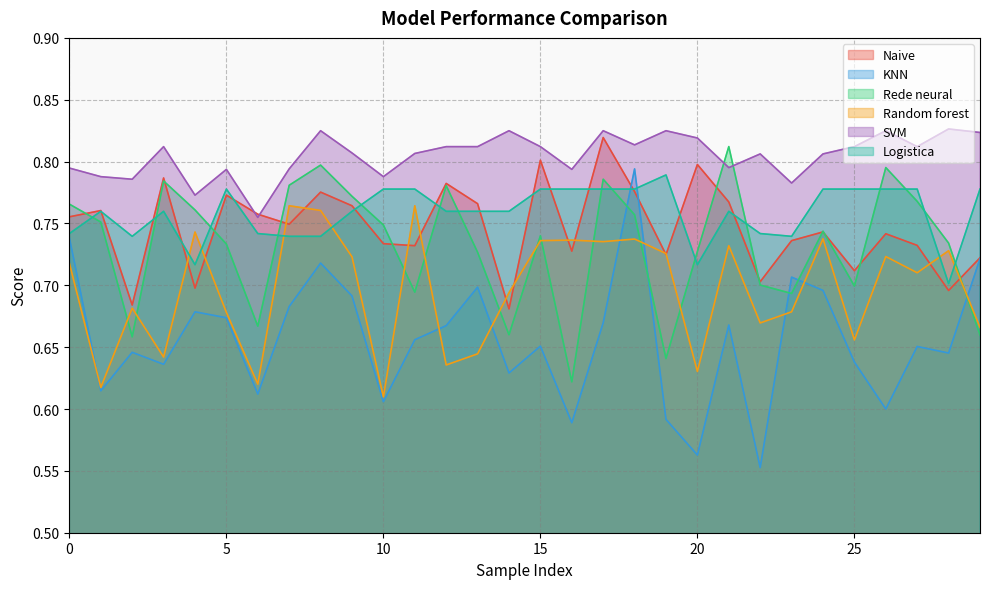

Which series has the largest total across all categories?

SVM